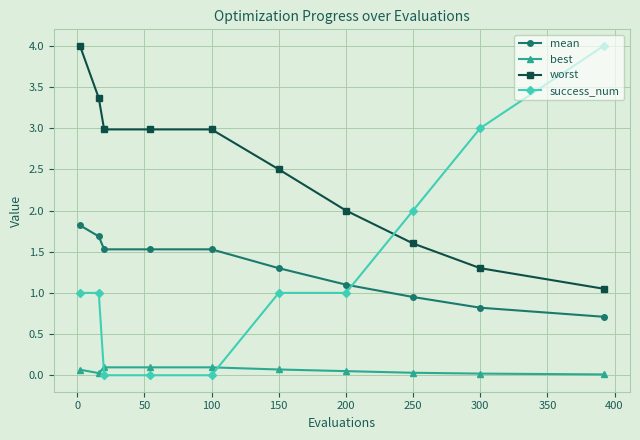

How many lines are shown in the chart?

4